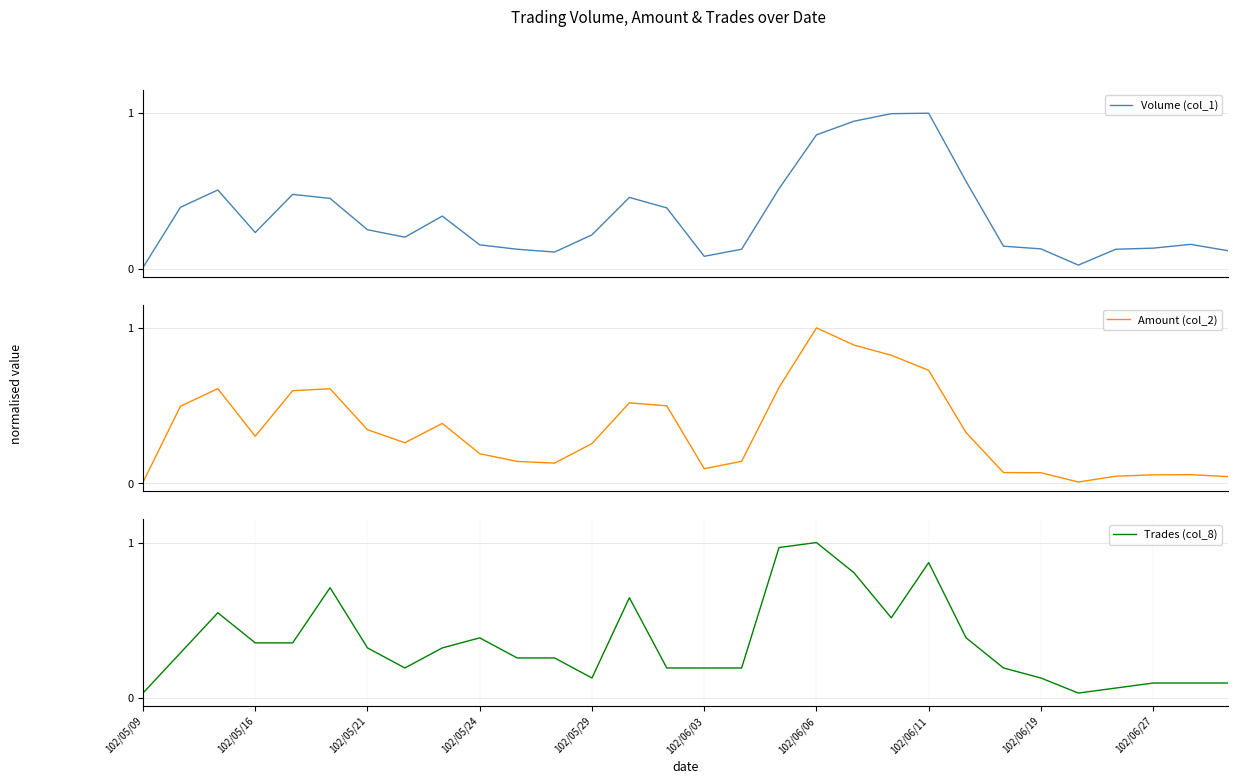

At which label does Trades (col_8) reach its peak?

102/06/06